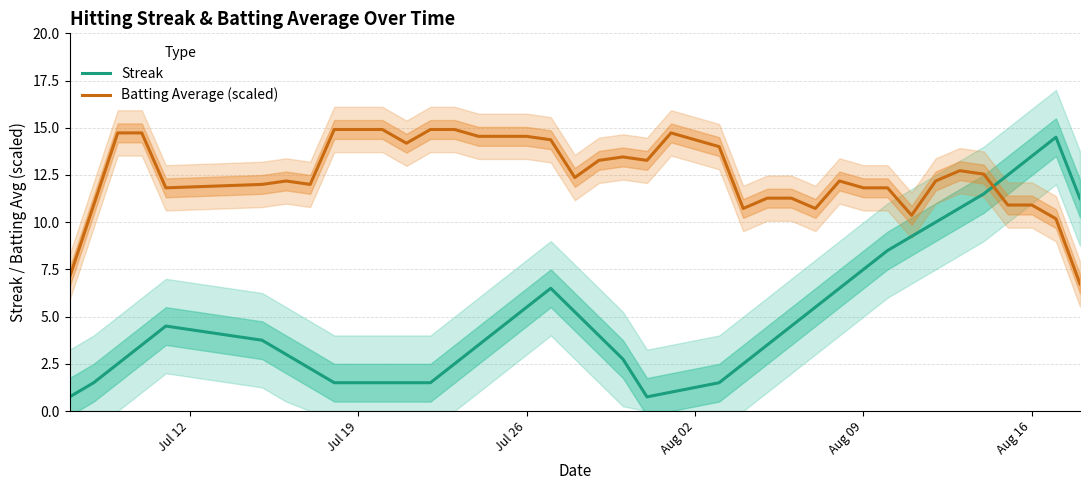

Which series has the largest total across all categories?

Batting Average (scaled)